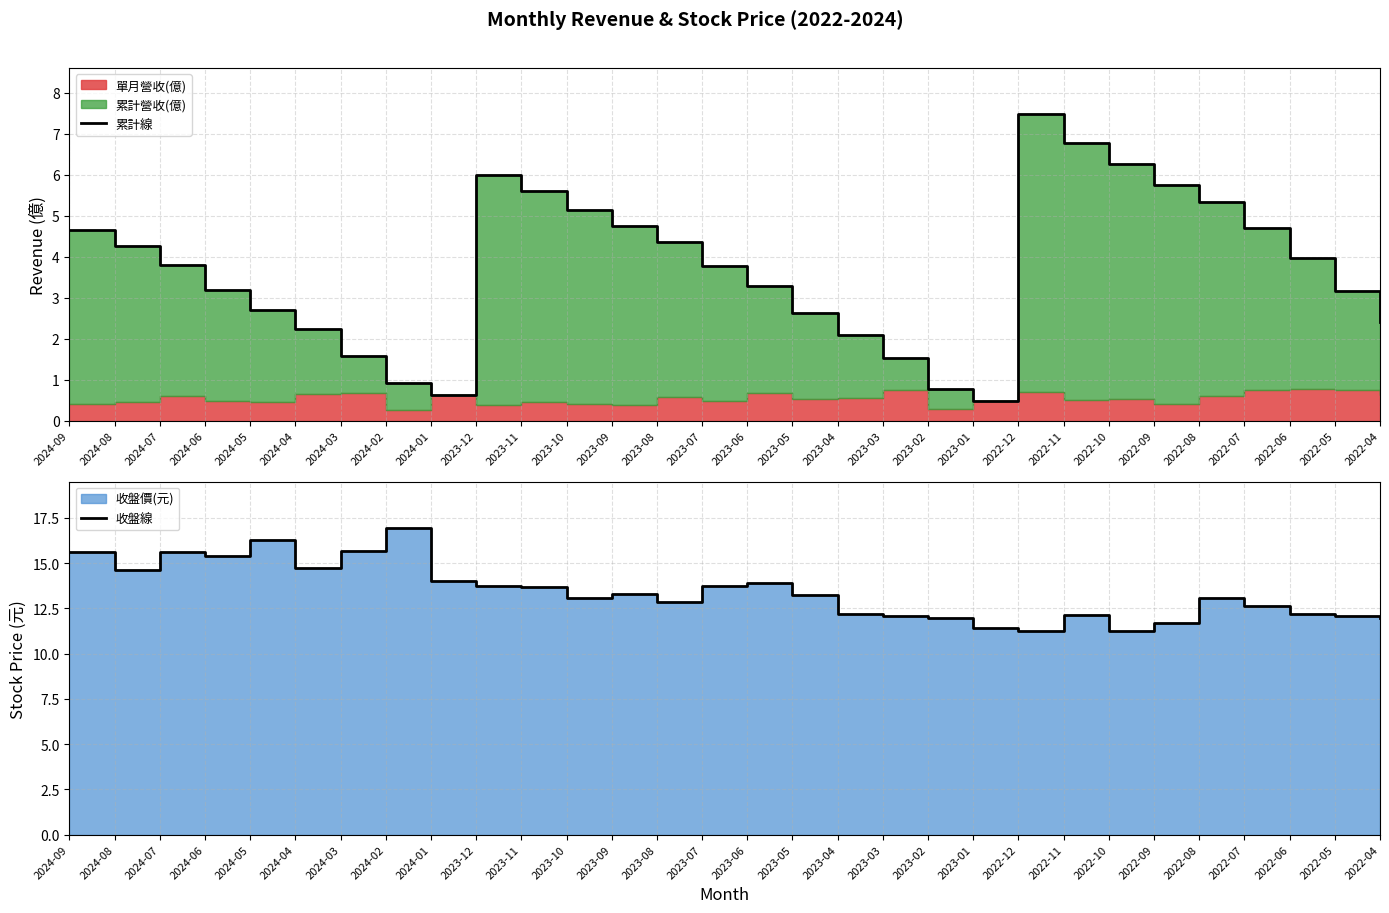

What is the maximum value shown in the chart?

16.9